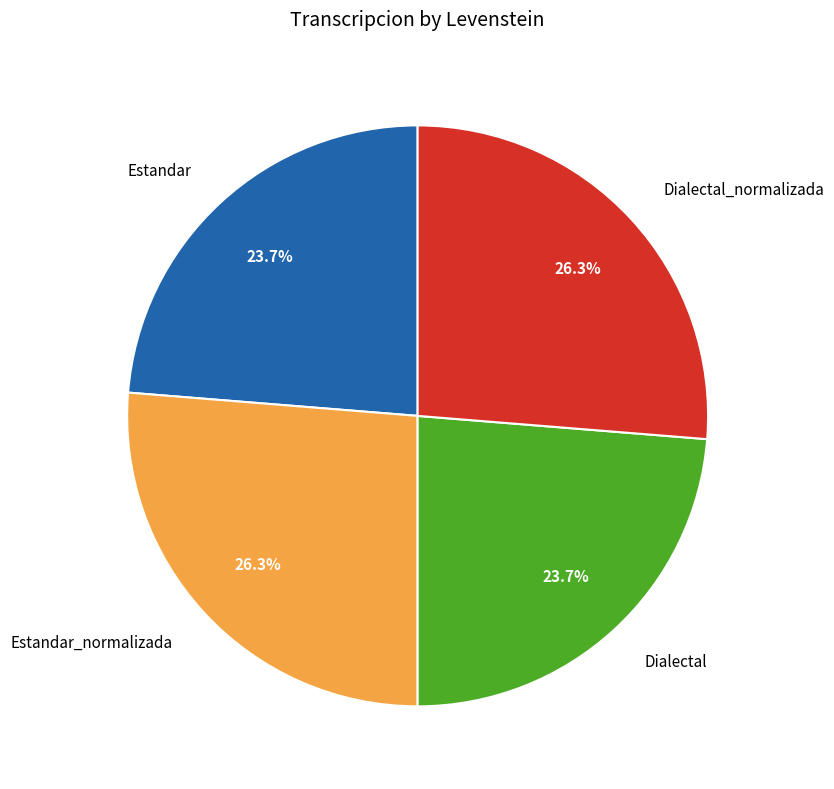

What portion of the pie excludes Dialectal_normalizada?

73.7%